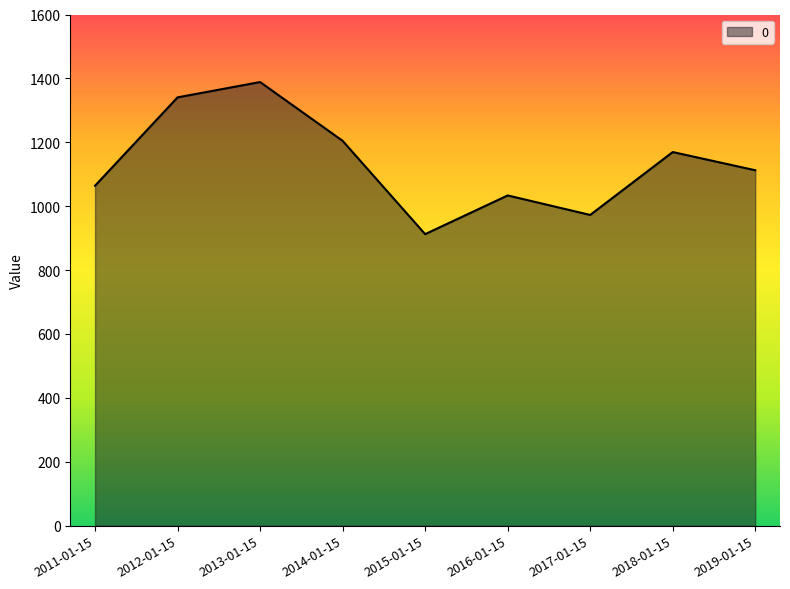

At which category does the data reach its first local valley?

2015-01-15